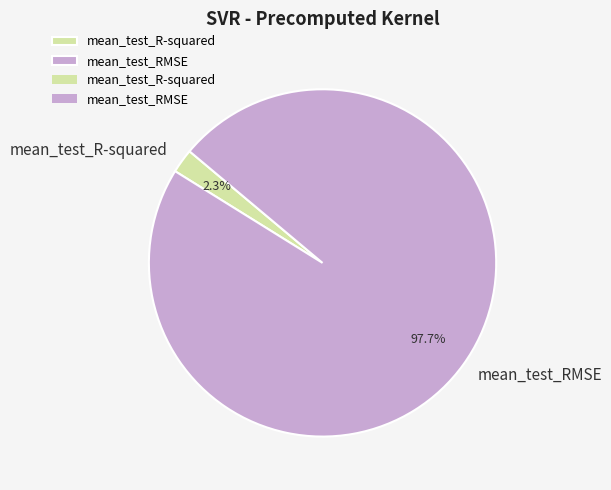

What is the largest slice in the pie chart?

mean_test_RMSE